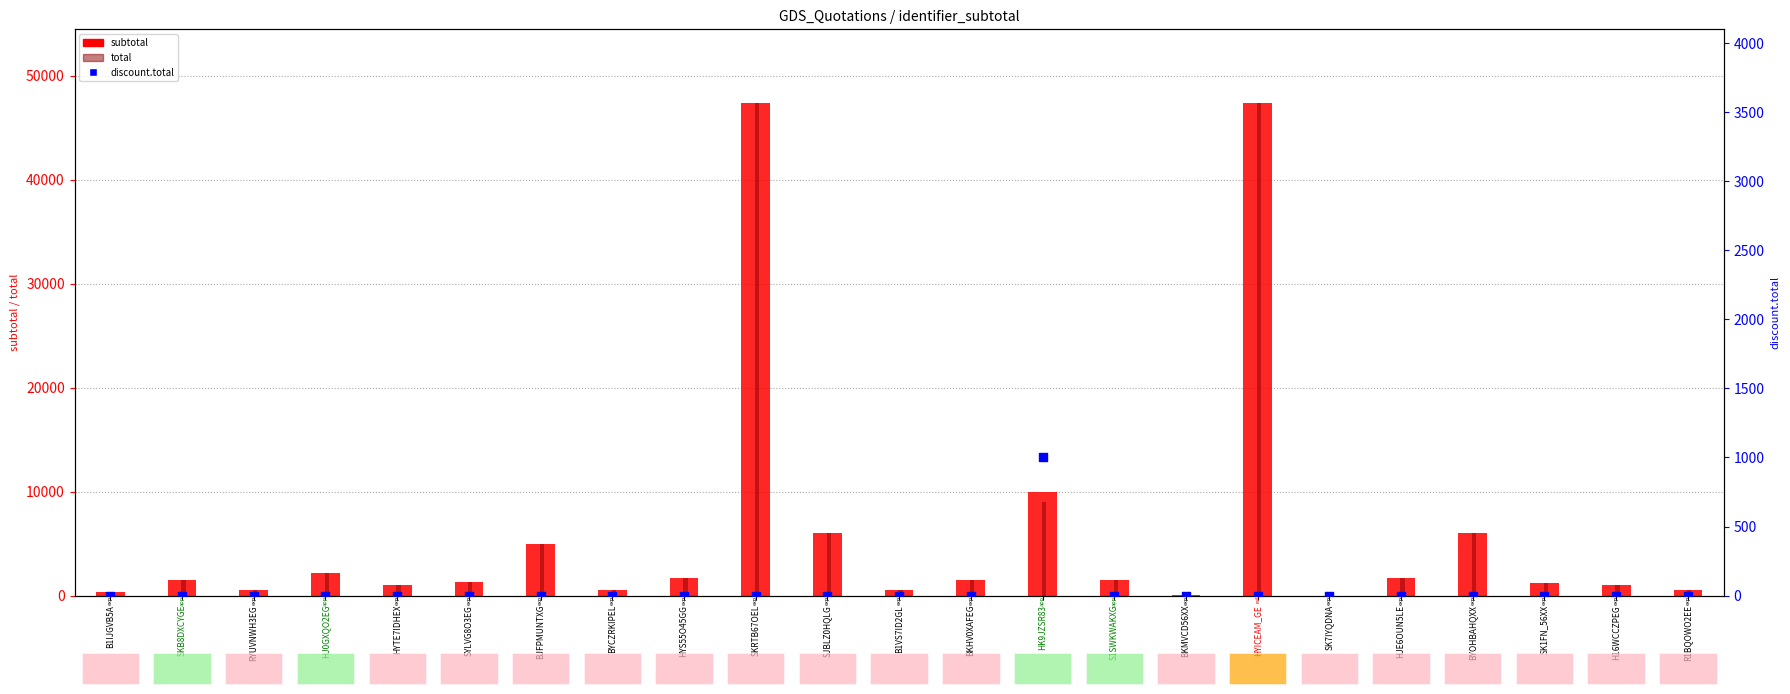

Which series contains the lowest Y value?

discount.total